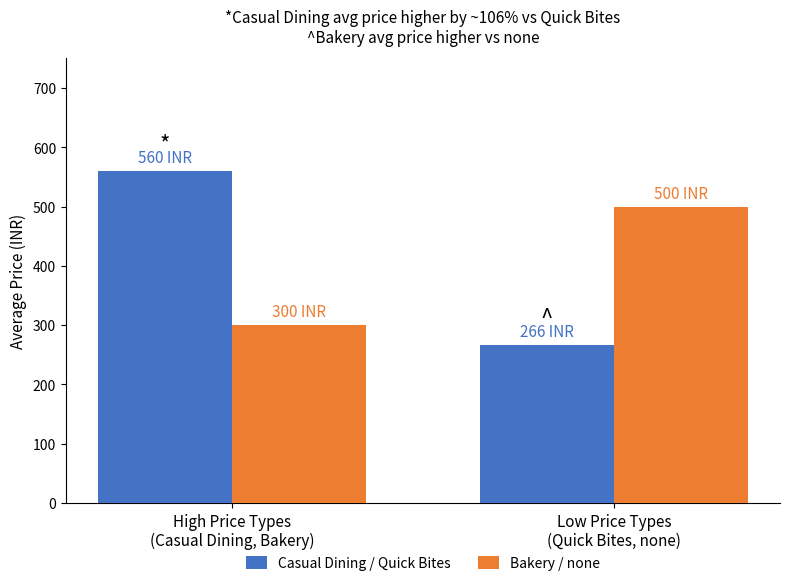

Which series has the largest total across all categories?

Casual Dining / Quick Bites